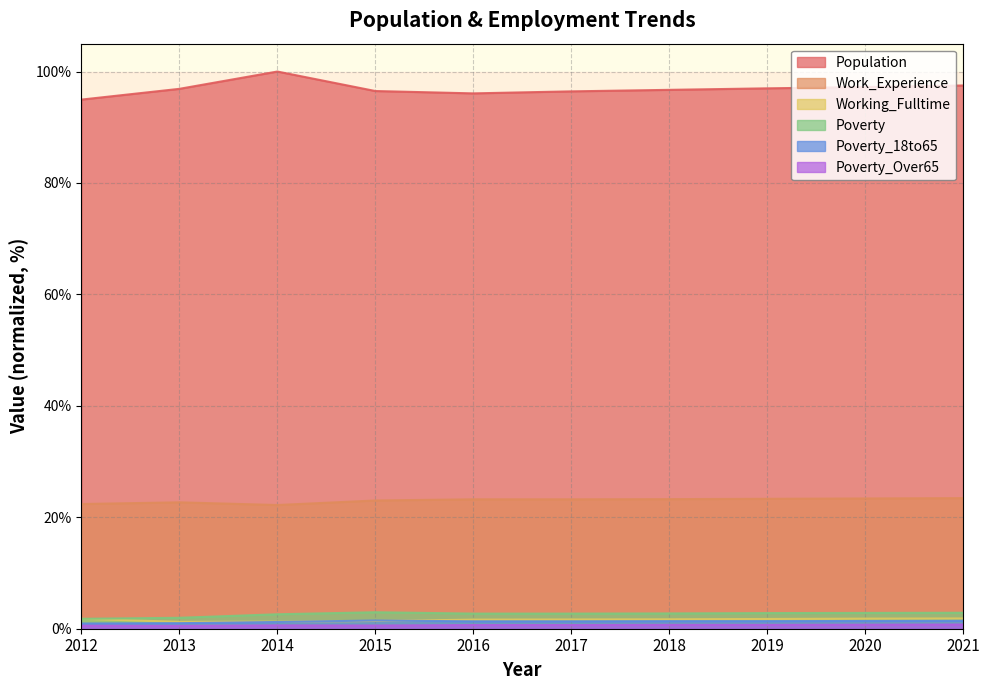

At which category is the sum across all series the highest?

2014